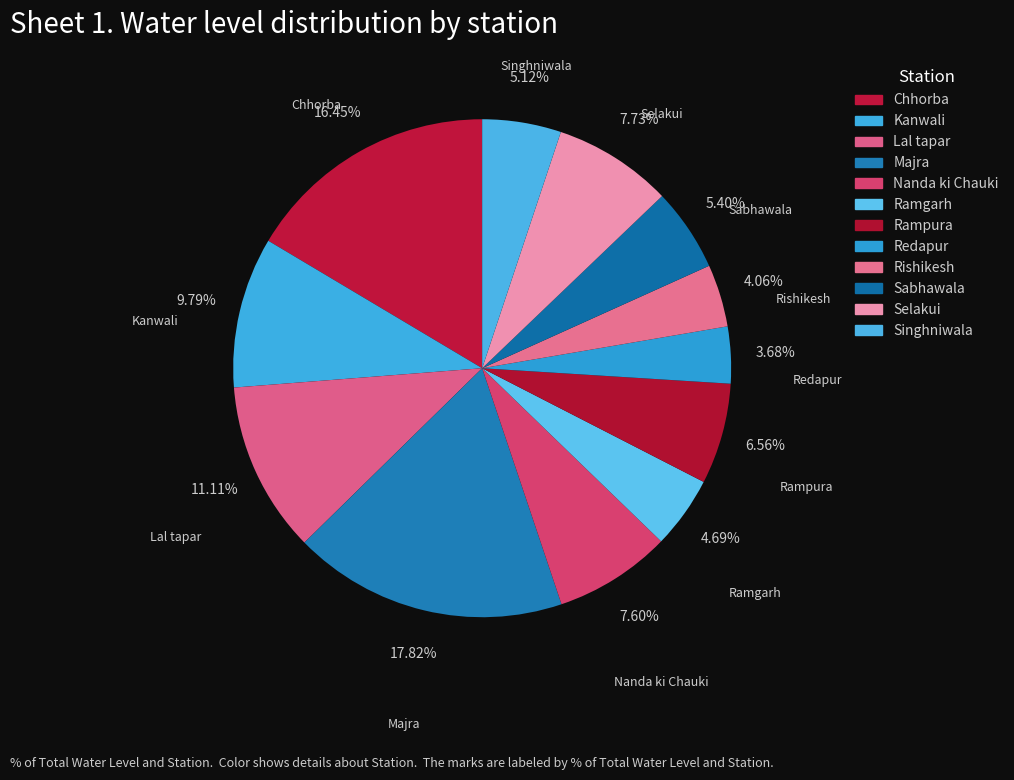

To the nearest percent, what percentage of the pie is Chhorba?

16%